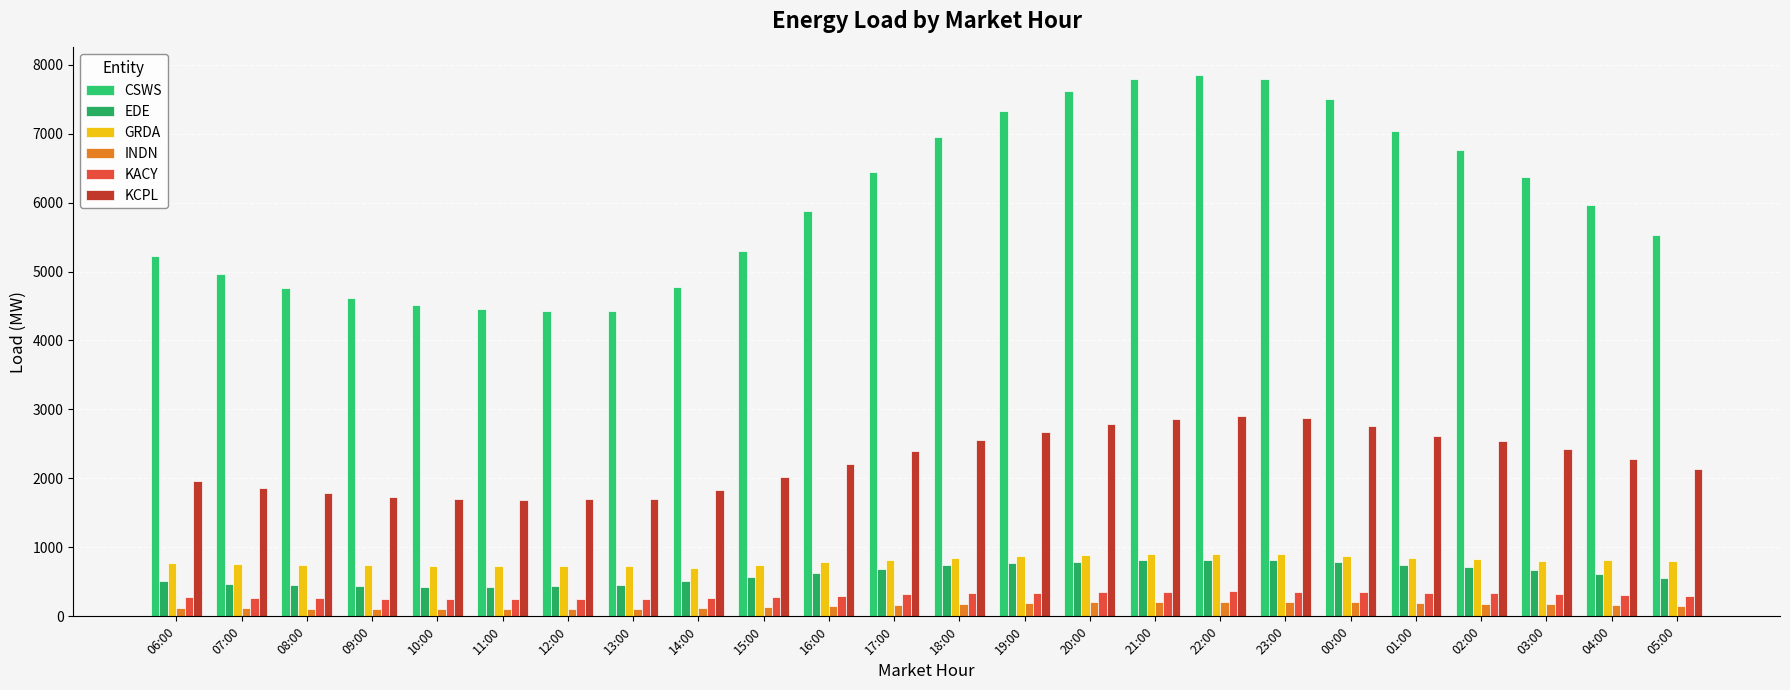

What is the maximum value for CSWS?

7855.9